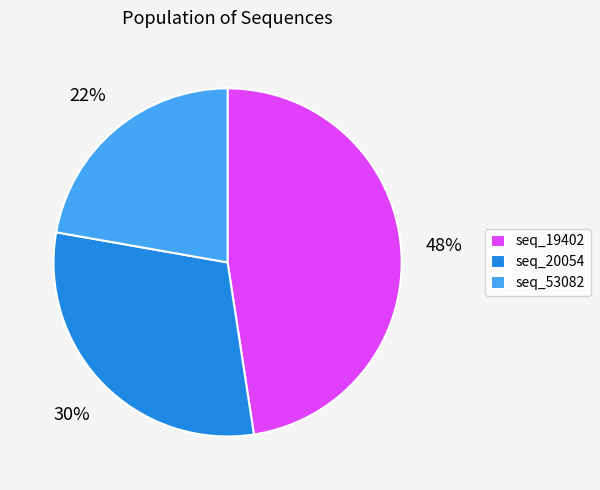

To the nearest percent, what is the average slice percentage?

33%